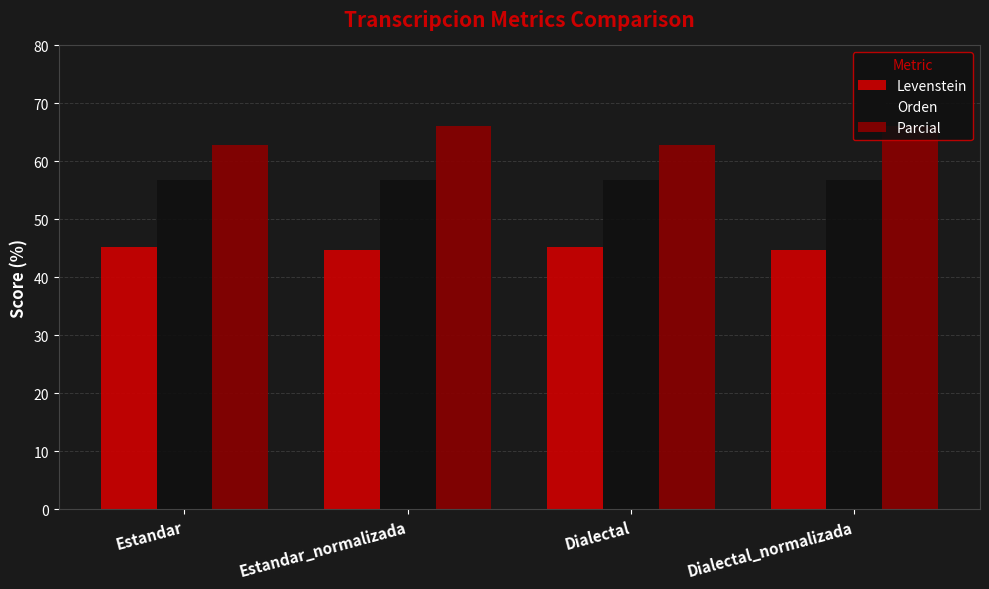

Reading left to right, list all the values displayed in this chart.

Levenstein: Estandar=45.2	Estandar_normalizada=44.7	Dialectal=45.2	Dialectal_normalizada=44.7
Orden: Estandar=56.7	Estandar_normalizada=56.7	Dialectal=56.7	Dialectal_normalizada=56.7
Parcial: Estandar=62.8	Estandar_normalizada=66.2	Dialectal=62.8	Dialectal_normalizada=66.2